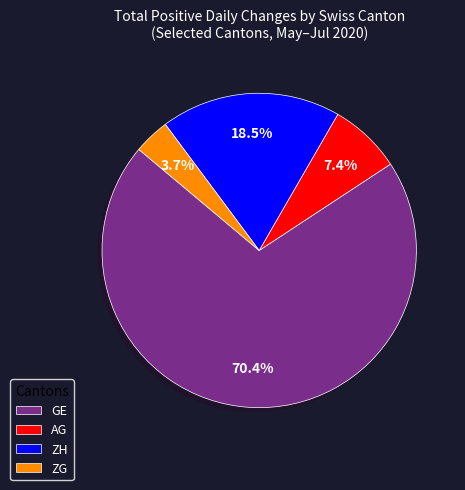

Is it true that AG is 36% of the pie?

False